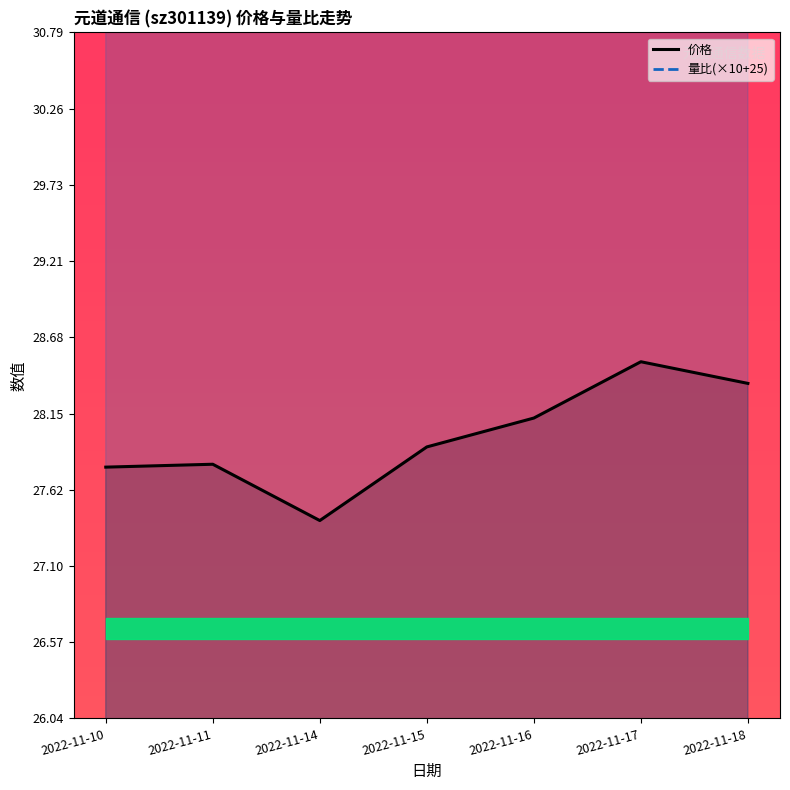

Is it true that 价格 equals 28.1 at 2022-11-16?

True